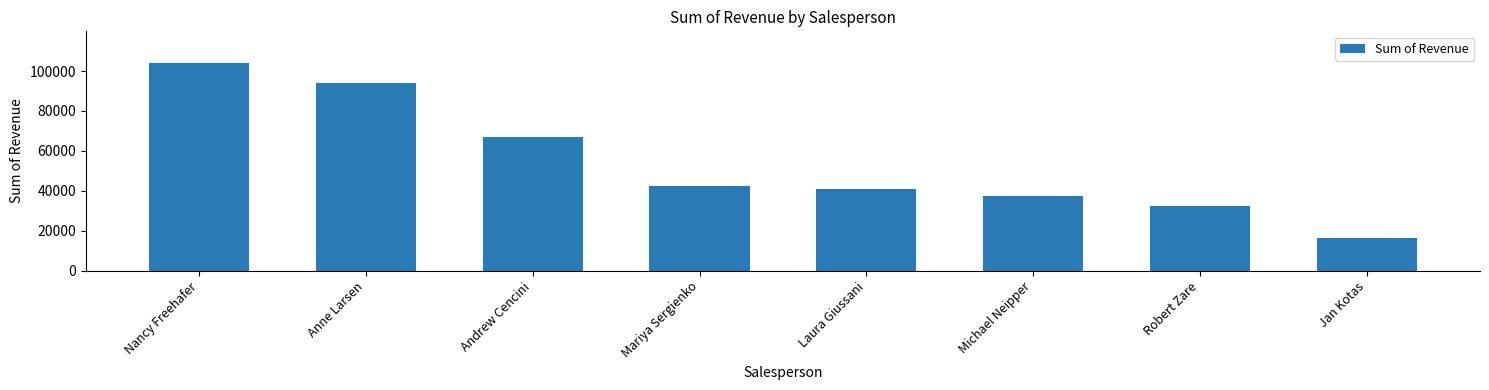

Which category has the highest value across all series?

Nancy Freehafer